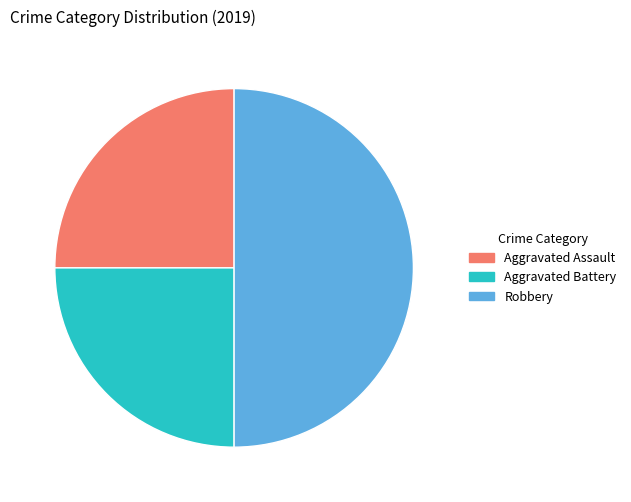

Does Aggravated Battery account for over 50% of the chart?

No